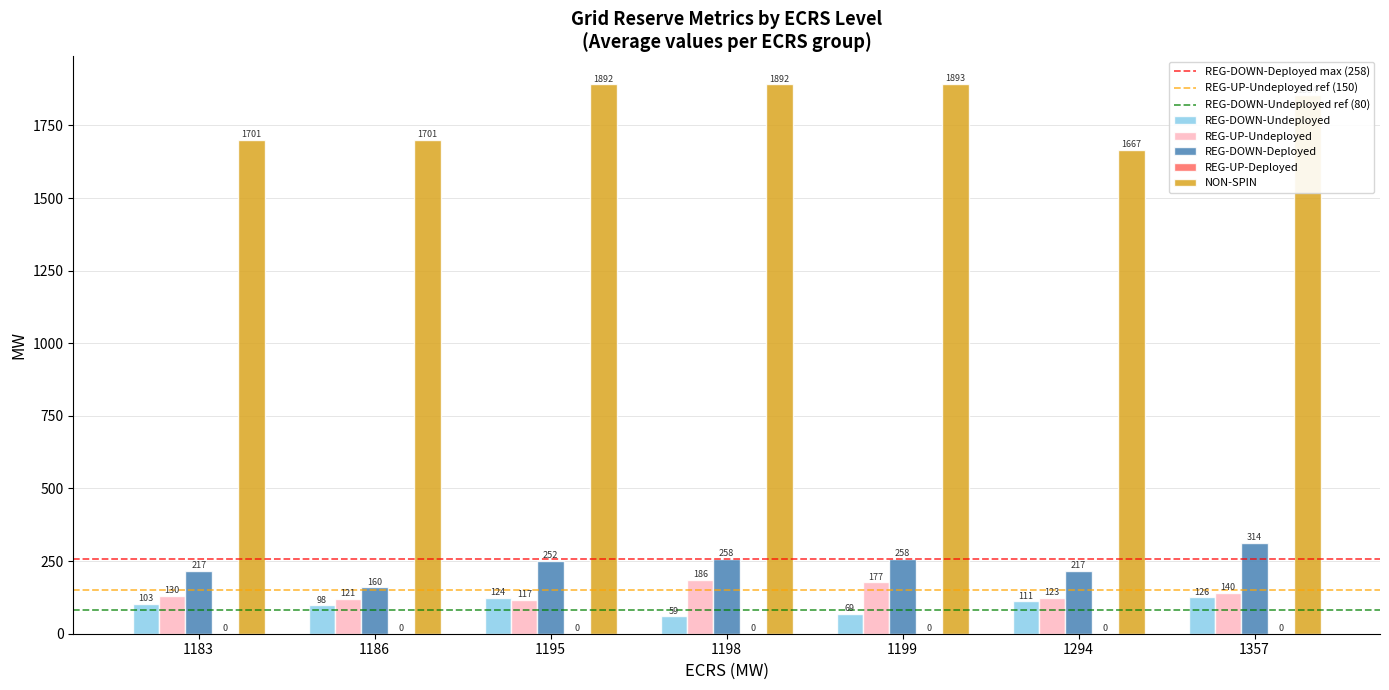

At which category is the sum across all series the highest?

1357